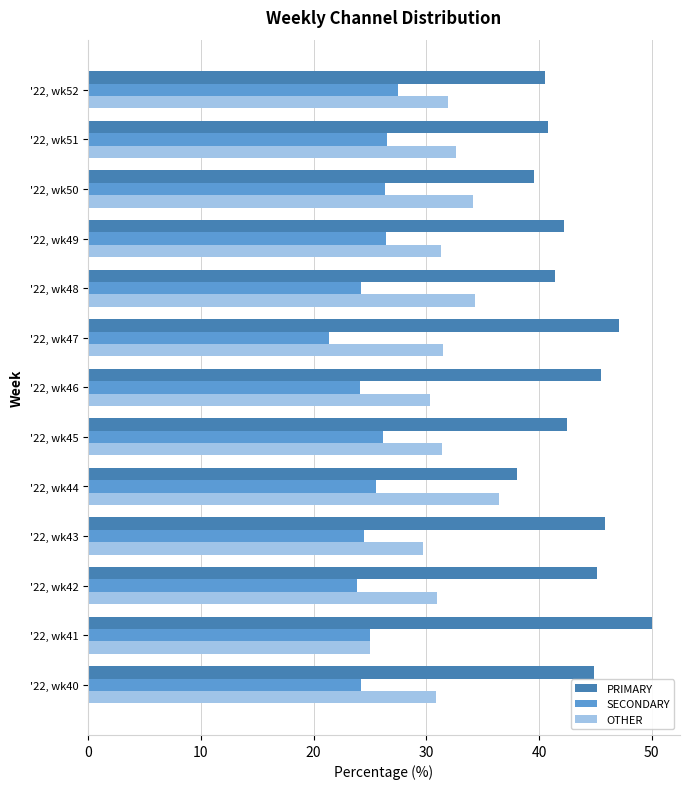

Which series has the largest total across all categories?

PRIMARY